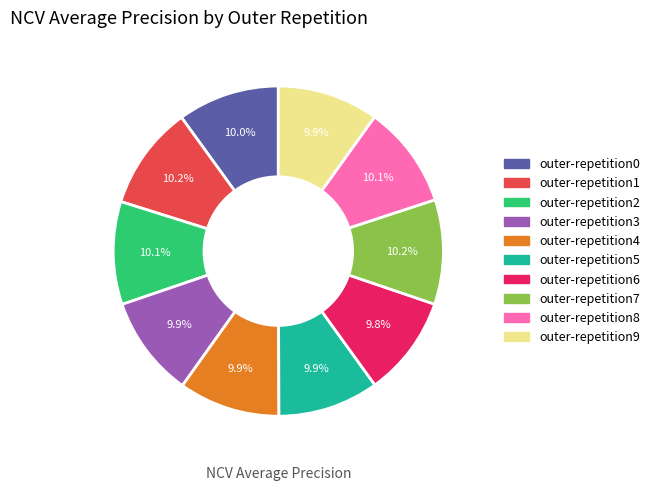

What percentage do outer-repetition3 and outer-repetition9 together represent?

19.8%